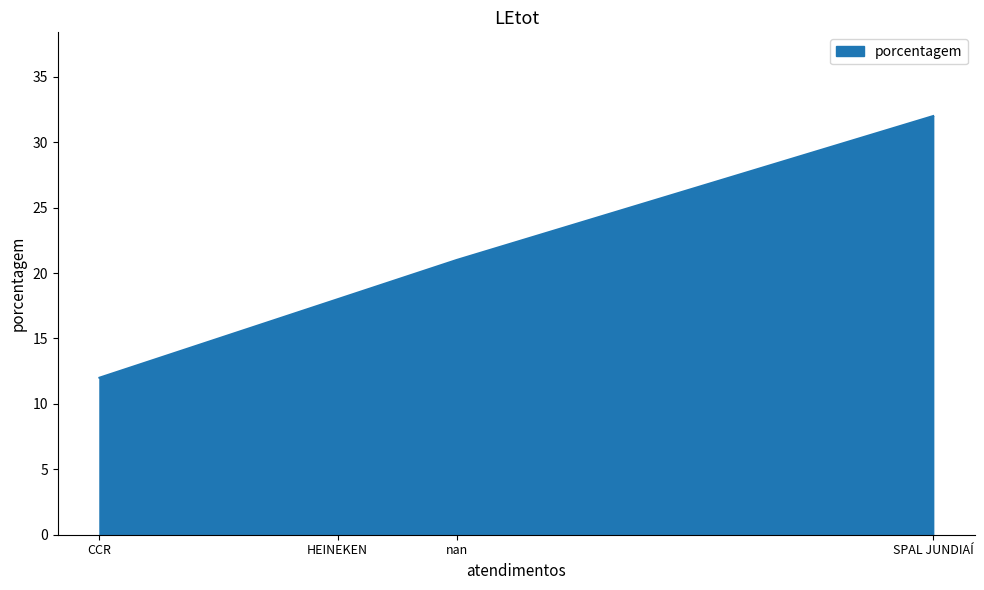

The value at HEINEKEN is 4. True or false?

False